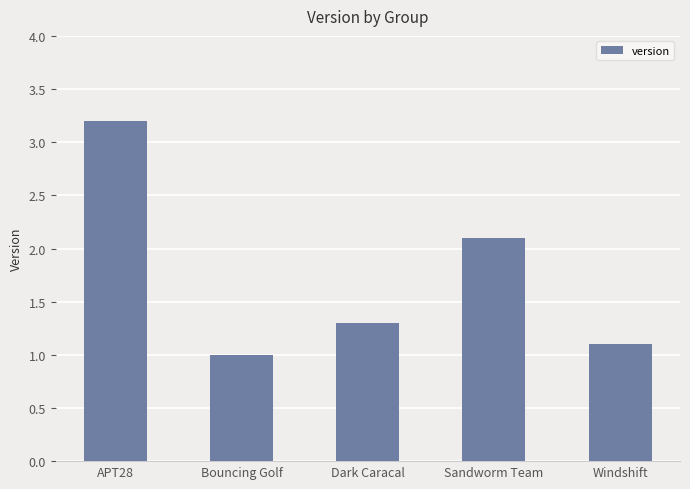

List the labels in order of value, largest first.

APT28, Sandworm Team, Dark Caracal, Windshift, Bouncing Golf